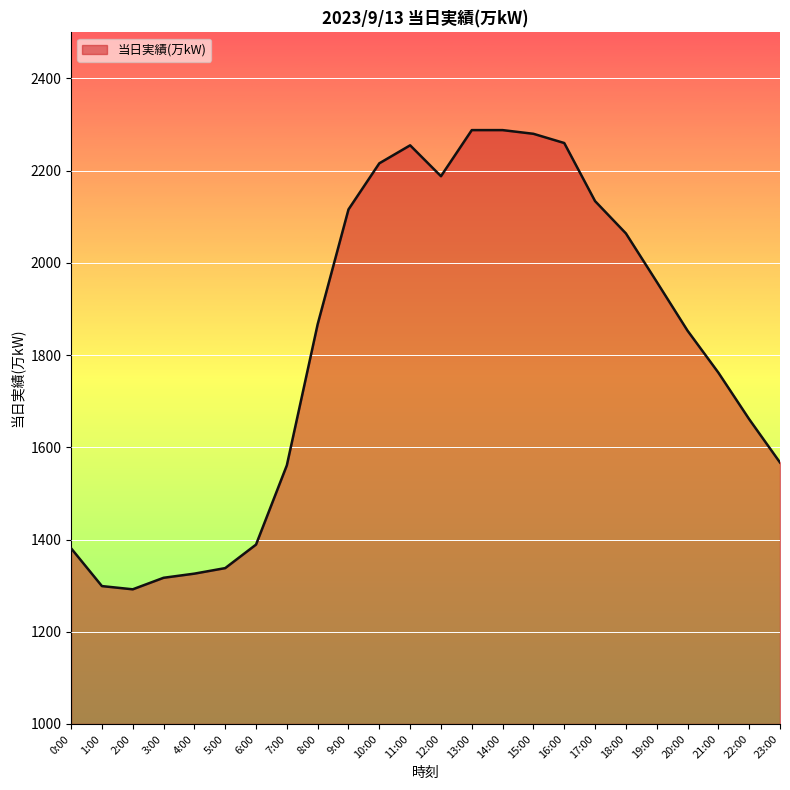

What is the change in value from 8:00 to 19:00?

+92